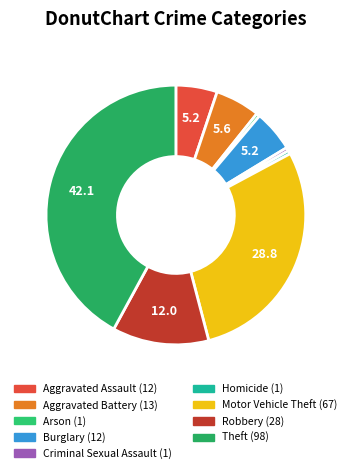

Is Arson the majority of the pie?

No